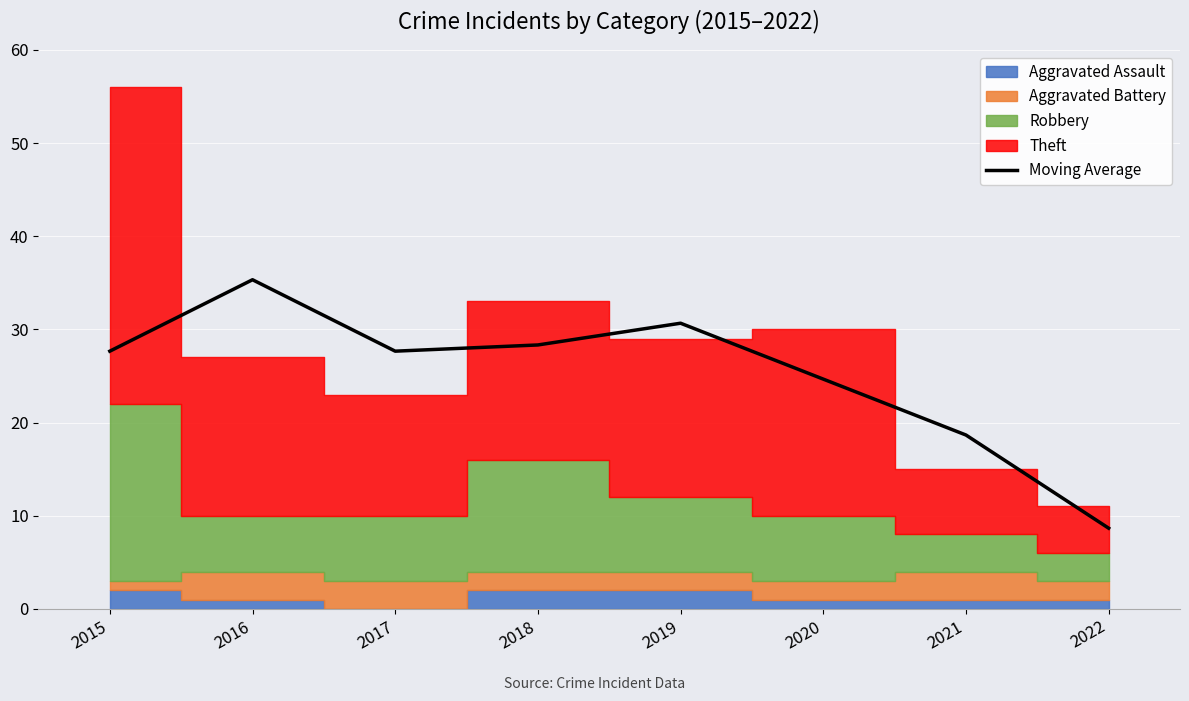

What is the value of the 5th point from the left?

30.7